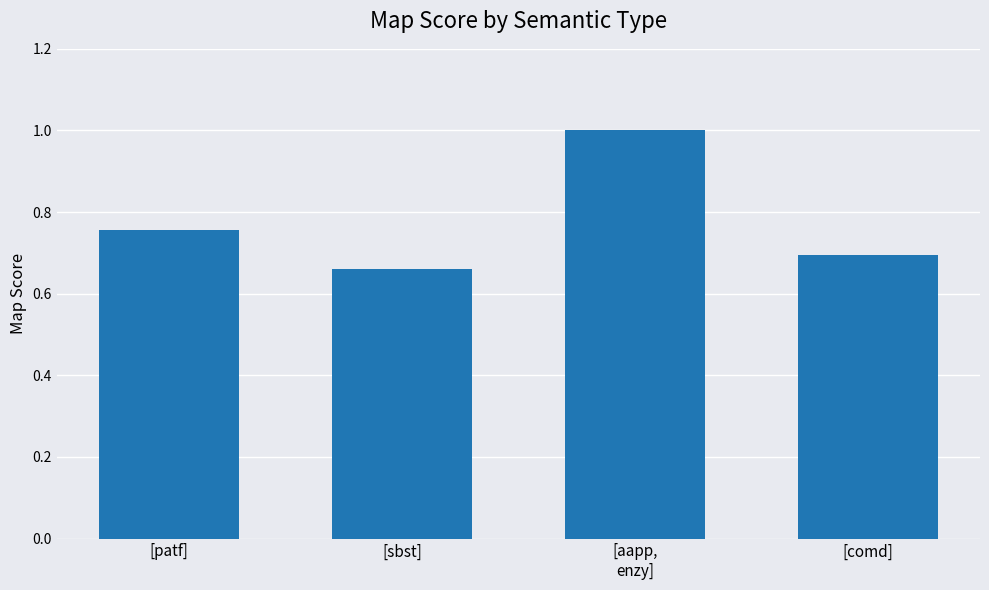

Between [patf] and [comd], which is larger?

[patf]